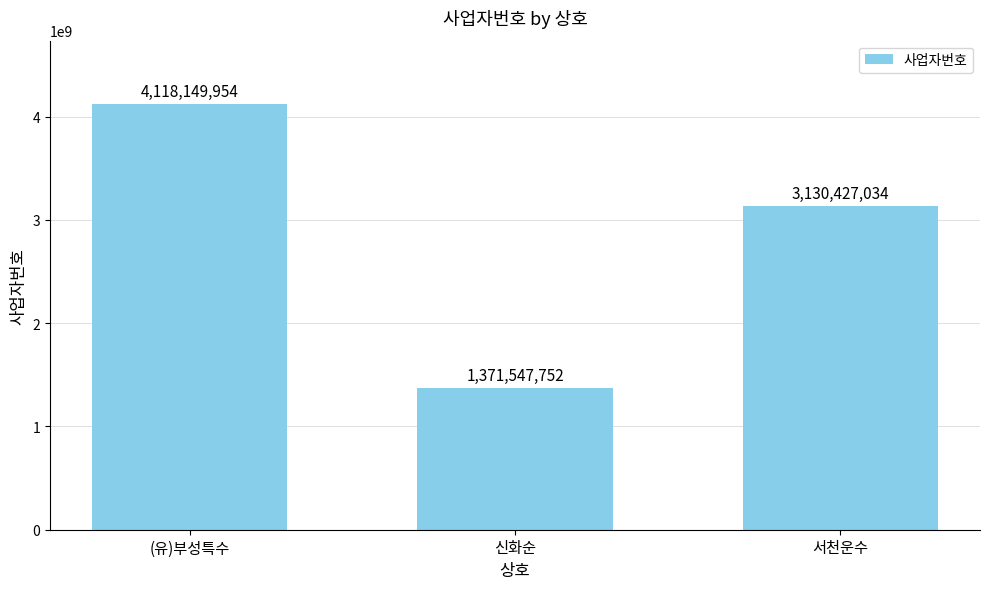

What is the minimum value shown in the chart?

1371547752